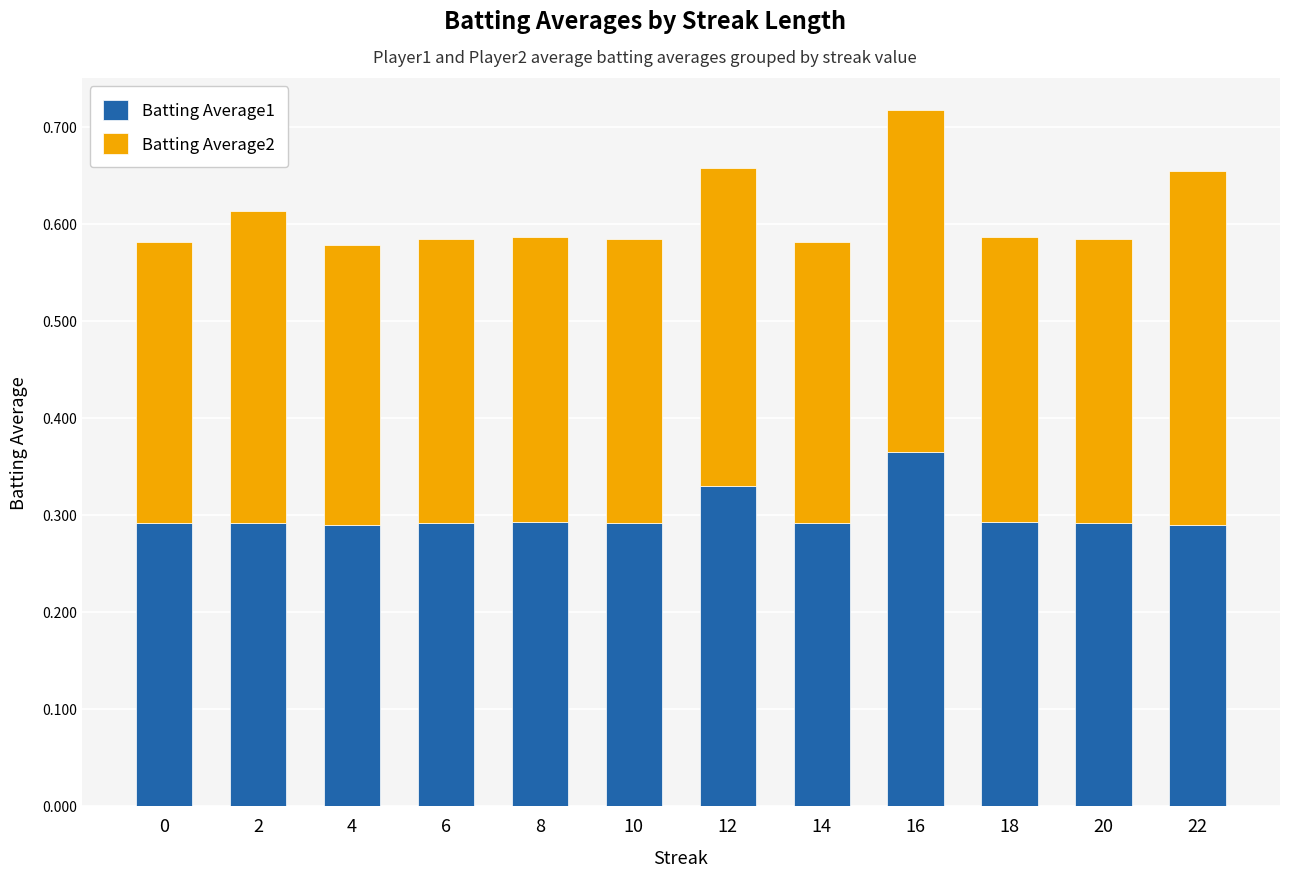

Are the bars horizontal?

No